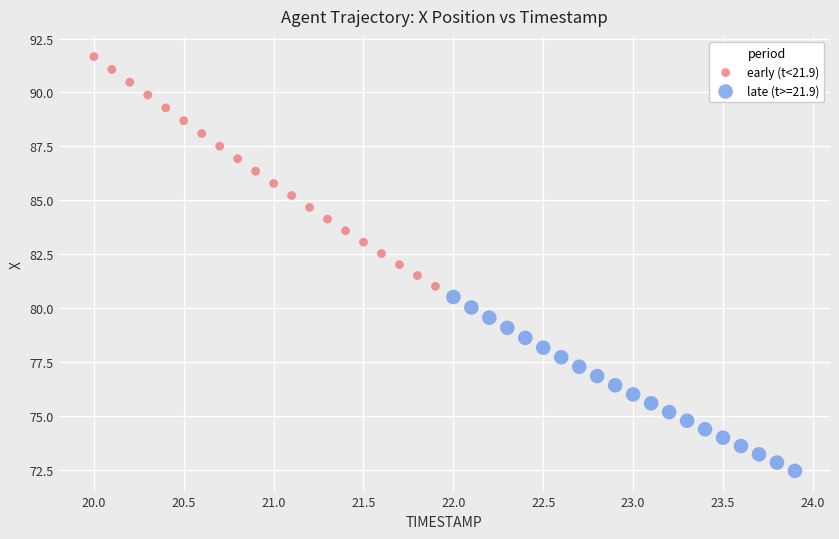

Which series contains the highest Y value?

early (t<21.9)